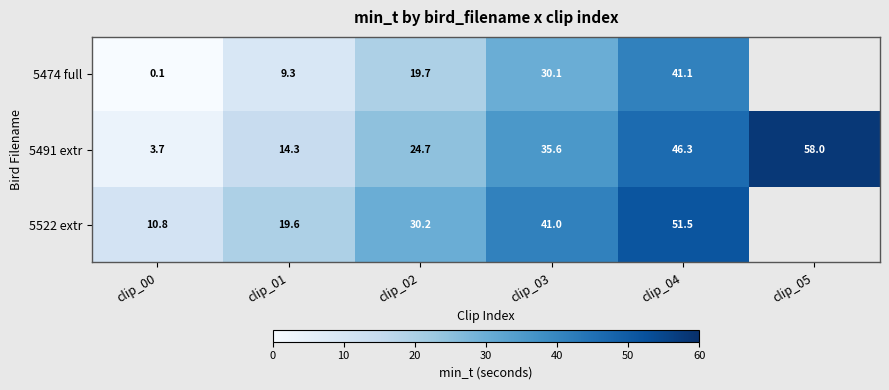

How many distinct data groups are displayed?

3